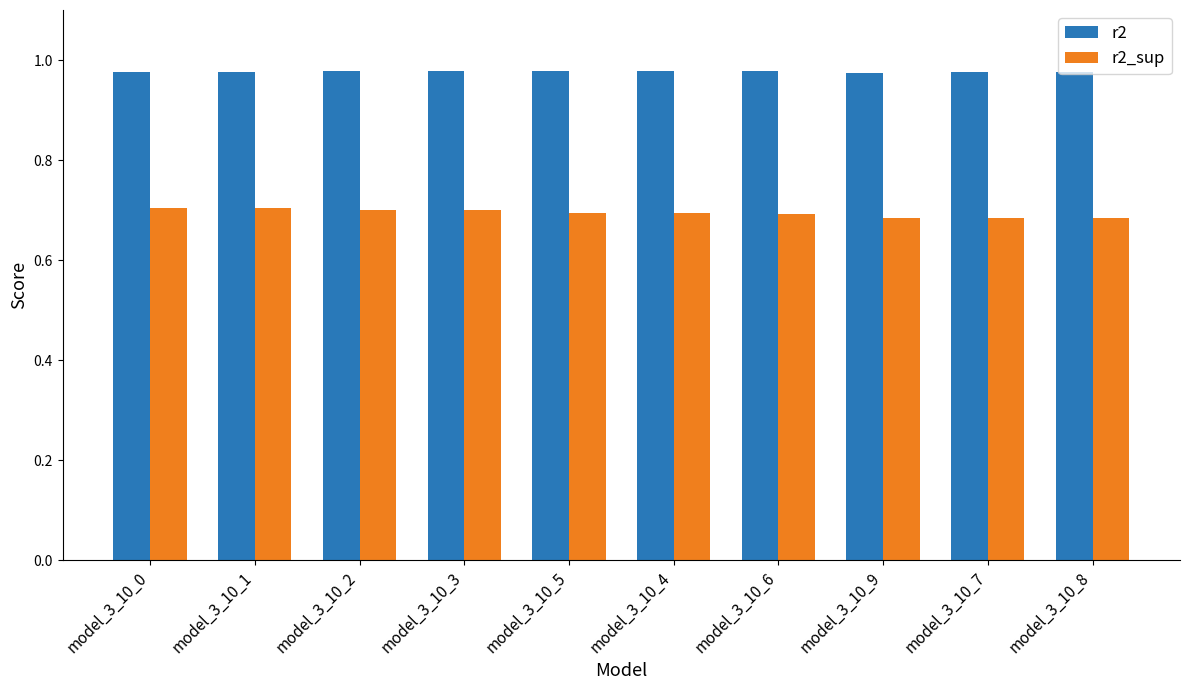

What is the spread (max minus min) of values at model_3_10_2?

0.3